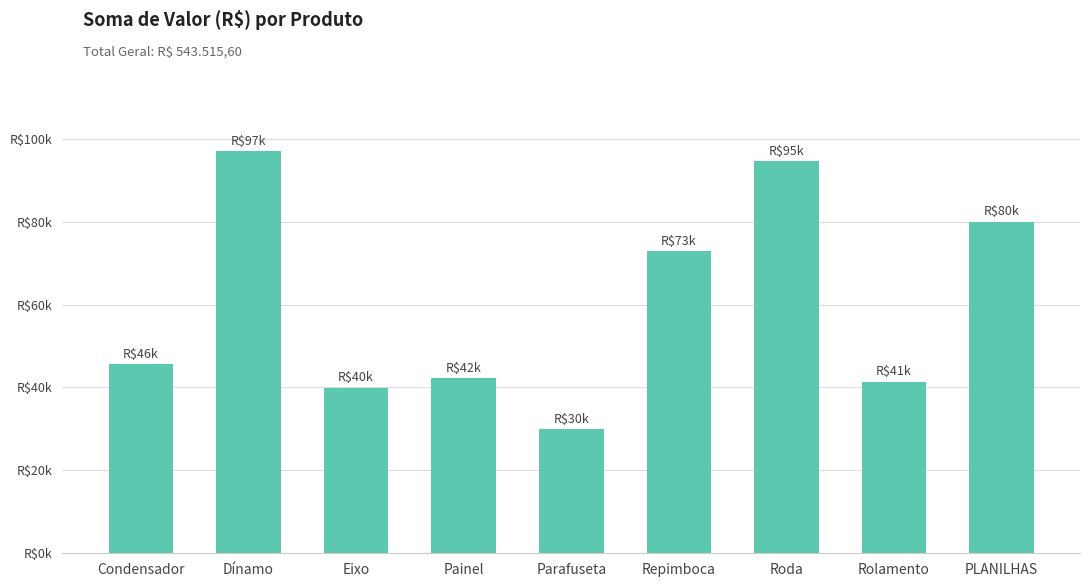

What position from the right is PLANILHAS?

1